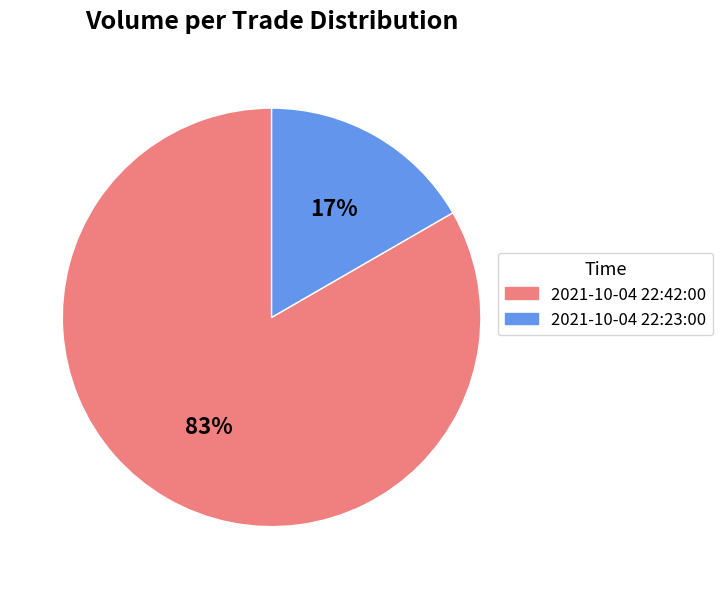

Does 2021-10-04 22:23:00 represent more than half of the total?

No